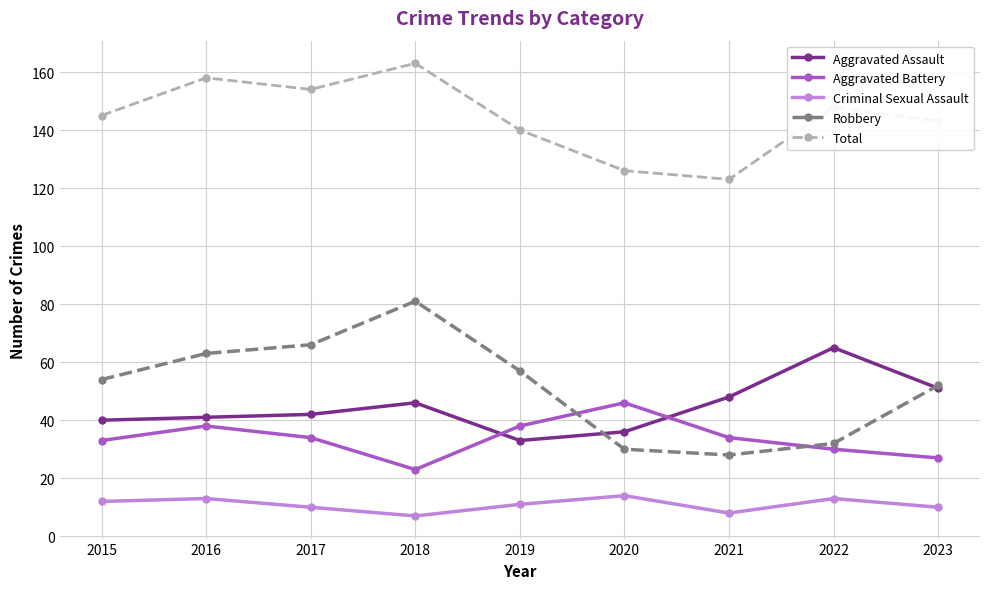

Read the Aggravated Assault value at 2015.

40